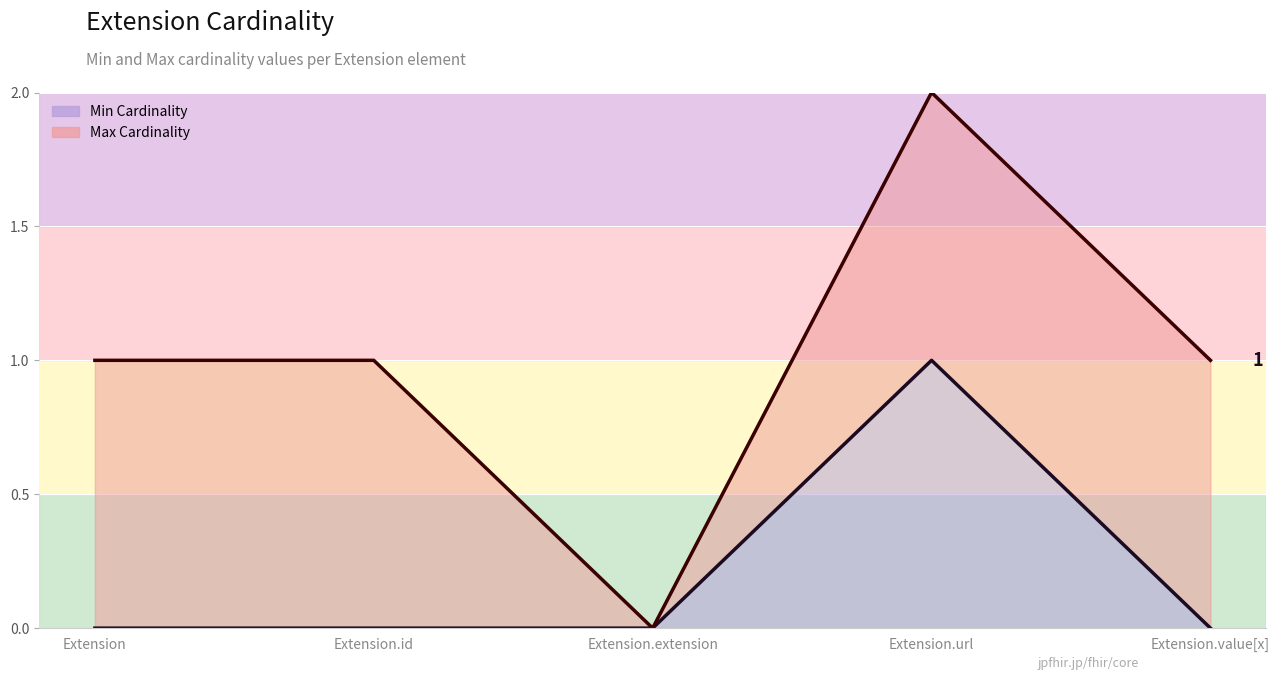

Between Extension.extension and Extension.url, which is larger?

Extension.url